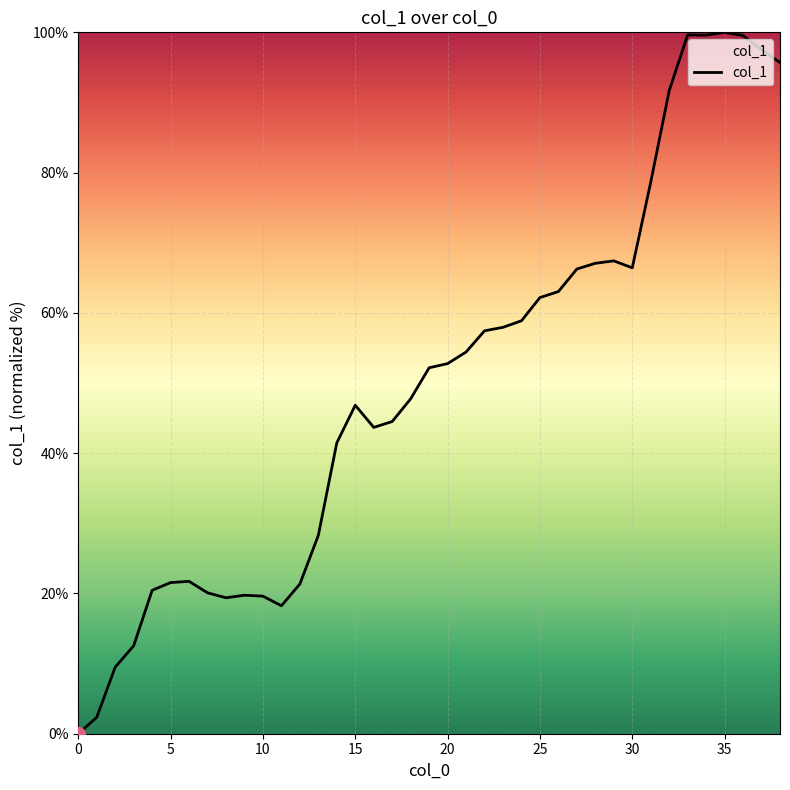

What is the maximum value shown in the chart?

100.0